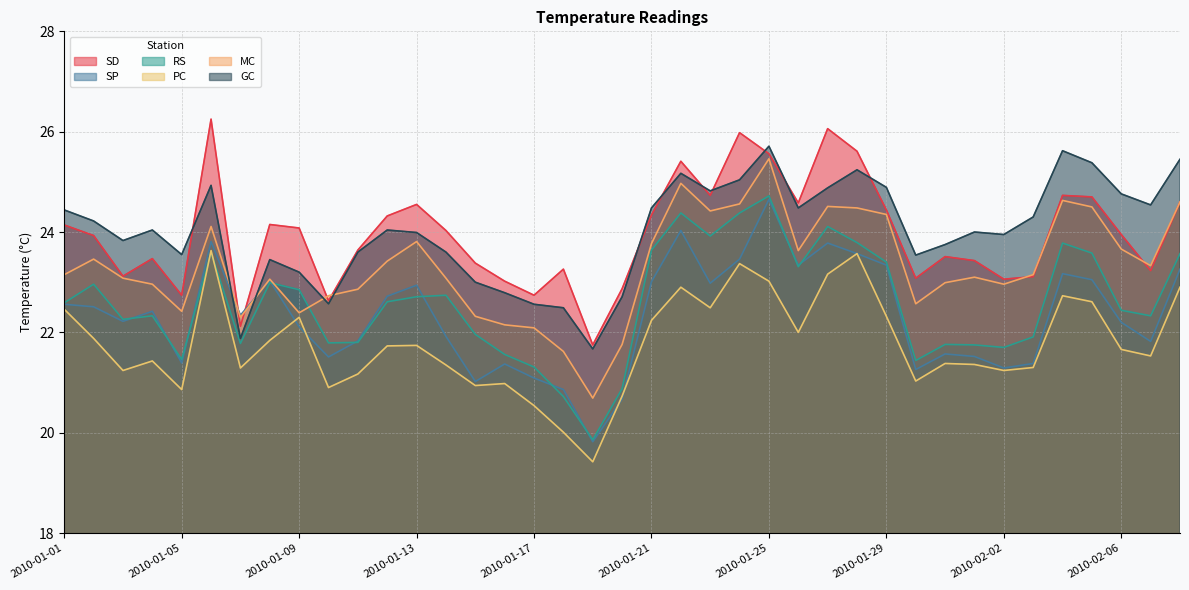

Reading left to right, extract all data points from this chart.

SD: 2010-01-01=24.1	2010-01-02=23.9	2010-01-03=23.1	2010-01-04=23.5	2010-01-05=22.7	2010-01-06=26.2	2010-01-07=22.1	2010-01-08=24.1	2010-01-09=24.1	2010-01-10=22.6	2010-01-11=23.6	2010-01-12=24.3	2010-01-13=24.6	2010-01-14=24.0	2010-01-15=23.4	2010-01-16=23.0	2010-01-17=22.7	2010-01-18=23.3	2010-01-19=21.8	2010-01-20=22.9	2010-01-21=24.3	2010-01-22=25.4	2010-01-23=24.7	2010-01-24=26.0	2010-01-25=25.6	2010-01-26=24.6	2010-01-27=26.1	2010-01-28=25.6	2010-01-29=24.4	2010-01-30=23.1	2010-01-31=23.5	2010-02-01=23.4	2010-02-02=23.1	2010-02-03=23.1	2010-02-04=24.7	2010-02-05=24.7	2010-02-06=23.9	2010-02-07=23.2	2010-02-08=24.6
SP: 2010-01-01=22.6	2010-01-02=22.5	2010-01-03=22.2	2010-01-04=22.4	2010-01-05=21.4	2010-01-06=23.8	2010-01-07=22.3	2010-01-08=23.0	2010-01-09=22.1	2010-01-10=21.5	2010-01-11=21.8	2010-01-12=22.7	2010-01-13=22.9	2010-01-14=21.9	2010-01-15=21.0	2010-01-16=21.4	2010-01-17=21.1	2010-01-18=20.9	2010-01-19=19.8	2010-01-20=20.7	2010-01-21=23.0	2010-01-22=24.0	2010-01-23=23.0	2010-01-24=23.5	2010-01-25=24.6	2010-01-26=23.3	2010-01-27=23.8	2010-01-28=23.6	2010-01-29=23.3	2010-01-30=21.3	2010-01-31=21.6	2010-02-01=21.5	2010-02-02=21.3	2010-02-03=21.4	2010-02-04=23.2	2010-02-05=23.1	2010-02-06=22.2	2010-02-07=21.8	2010-02-08=23.3
RS: 2010-01-01=22.6	2010-01-02=23.0	2010-01-03=22.3	2010-01-04=22.3	2010-01-05=21.5	2010-01-06=23.6	2010-01-07=21.8	2010-01-08=23.0	2010-01-09=22.9	2010-01-10=21.8	2010-01-11=21.8	2010-01-12=22.6	2010-01-13=22.7	2010-01-14=22.7	2010-01-15=22.0	2010-01-16=21.6	2010-01-17=21.3	2010-01-18=20.7	2010-01-19=19.9	2010-01-20=20.9	2010-01-21=23.6	2010-01-22=24.4	2010-01-23=23.9	2010-01-24=24.4	2010-01-25=24.7	2010-01-26=23.3	2010-01-27=24.1	2010-01-28=23.8	2010-01-29=23.4	2010-01-30=21.4	2010-01-31=21.8	2010-02-01=21.8	2010-02-02=21.7	2010-02-03=21.9	2010-02-04=23.8	2010-02-05=23.6	2010-02-06=22.4	2010-02-07=22.3	2010-02-08=23.6
PC: 2010-01-01=22.5	2010-01-02=21.9	2010-01-03=21.2	2010-01-04=21.4	2010-01-05=20.9	2010-01-06=23.6	2010-01-07=21.3	2010-01-08=21.8	2010-01-09=22.3	2010-01-10=20.9	2010-01-11=21.2	2010-01-12=21.7	2010-01-13=21.7	2010-01-14=21.4	2010-01-15=20.9	2010-01-16=21.0	2010-01-17=20.5	2010-01-18=20.0	2010-01-19=19.4	2010-01-20=20.7	2010-01-21=22.2	2010-01-22=22.9	2010-01-23=22.5	2010-01-24=23.4	2010-01-25=23.0	2010-01-26=22.0	2010-01-27=23.2	2010-01-28=23.6	2010-01-29=22.3	2010-01-30=21.0	2010-01-31=21.4	2010-02-01=21.4	2010-02-02=21.2	2010-02-03=21.3	2010-02-04=22.7	2010-02-05=22.6	2010-02-06=21.7	2010-02-07=21.5	2010-02-08=22.9
MC: 2010-01-01=23.1	2010-01-02=23.5	2010-01-03=23.1	2010-01-04=23.0	2010-01-05=22.4	2010-01-06=24.1	2010-01-07=22.3	2010-01-08=23.1	2010-01-09=22.4	2010-01-10=22.7	2010-01-11=22.9	2010-01-12=23.4	2010-01-13=23.8	2010-01-14=23.1	2010-01-15=22.3	2010-01-16=22.1	2010-01-17=22.1	2010-01-18=21.6	2010-01-19=20.7	2010-01-20=21.8	2010-01-21=23.8	2010-01-22=25.0	2010-01-23=24.4	2010-01-24=24.6	2010-01-25=25.5	2010-01-26=23.6	2010-01-27=24.5	2010-01-28=24.5	2010-01-29=24.4	2010-01-30=22.6	2010-01-31=23.0	2010-02-01=23.1	2010-02-02=23.0	2010-02-03=23.1	2010-02-04=24.6	2010-02-05=24.5	2010-02-06=23.7	2010-02-07=23.3	2010-02-08=24.6
GC: 2010-01-01=24.4	2010-01-02=24.2	2010-01-03=23.8	2010-01-04=24.0	2010-01-05=23.6	2010-01-06=24.9	2010-01-07=21.9	2010-01-08=23.4	2010-01-09=23.2	2010-01-10=22.6	2010-01-11=23.6	2010-01-12=24.0	2010-01-13=24.0	2010-01-14=23.6	2010-01-15=23.0	2010-01-16=22.8	2010-01-17=22.6	2010-01-18=22.5	2010-01-19=21.7	2010-01-20=22.7	2010-01-21=24.5	2010-01-22=25.2	2010-01-23=24.8	2010-01-24=25.0	2010-01-25=25.7	2010-01-26=24.5	2010-01-27=24.9	2010-01-28=25.2	2010-01-29=24.9	2010-01-30=23.5	2010-01-31=23.8	2010-02-01=24.0	2010-02-02=23.9	2010-02-03=24.3	2010-02-04=25.6	2010-02-05=25.4	2010-02-06=24.8	2010-02-07=24.5	2010-02-08=25.4